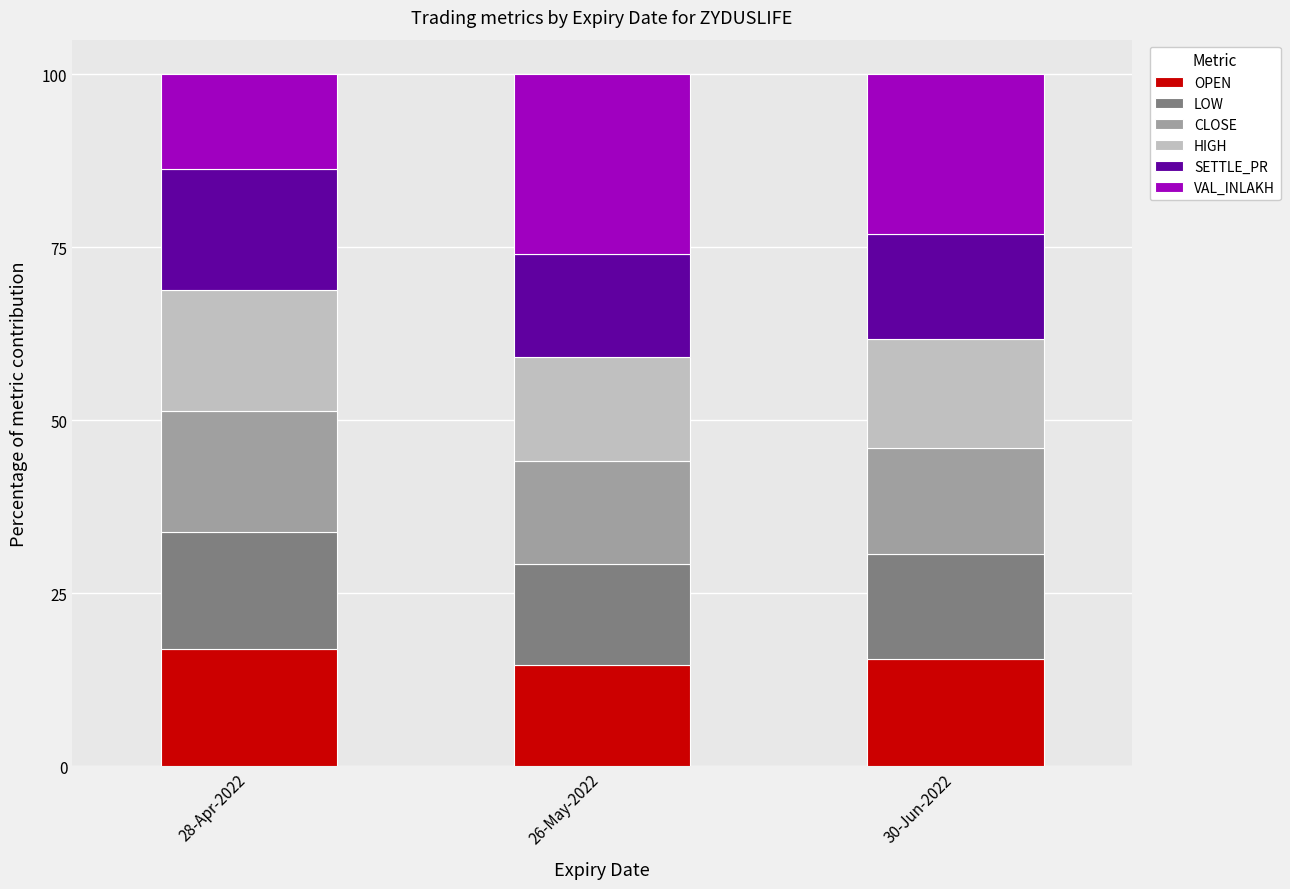

What is the total value across all series at 26-May-2022?

100.0